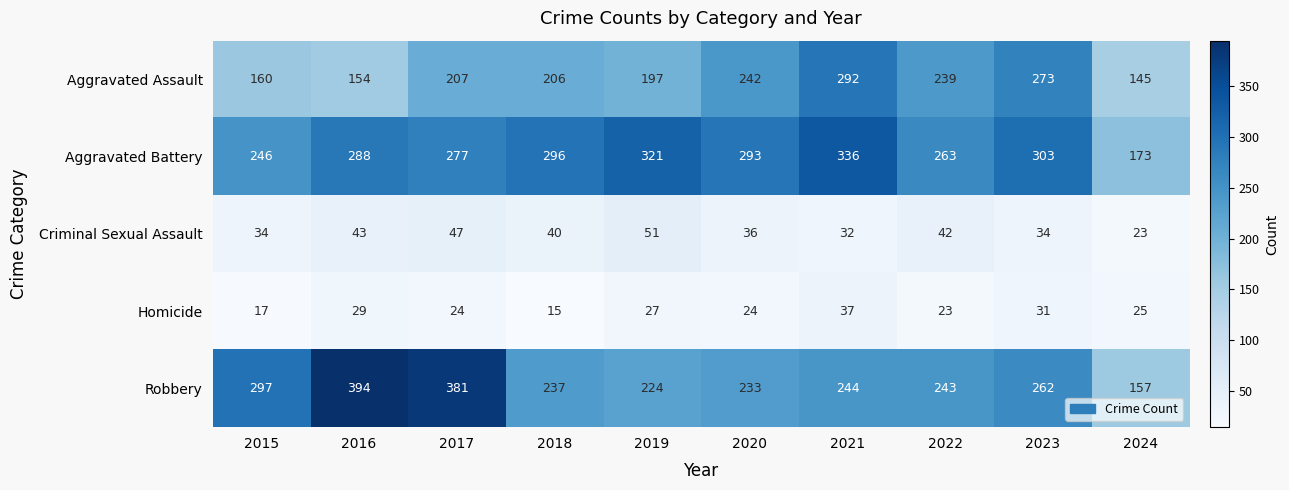

How many values in the Aggravated Battery series are below 293?

5